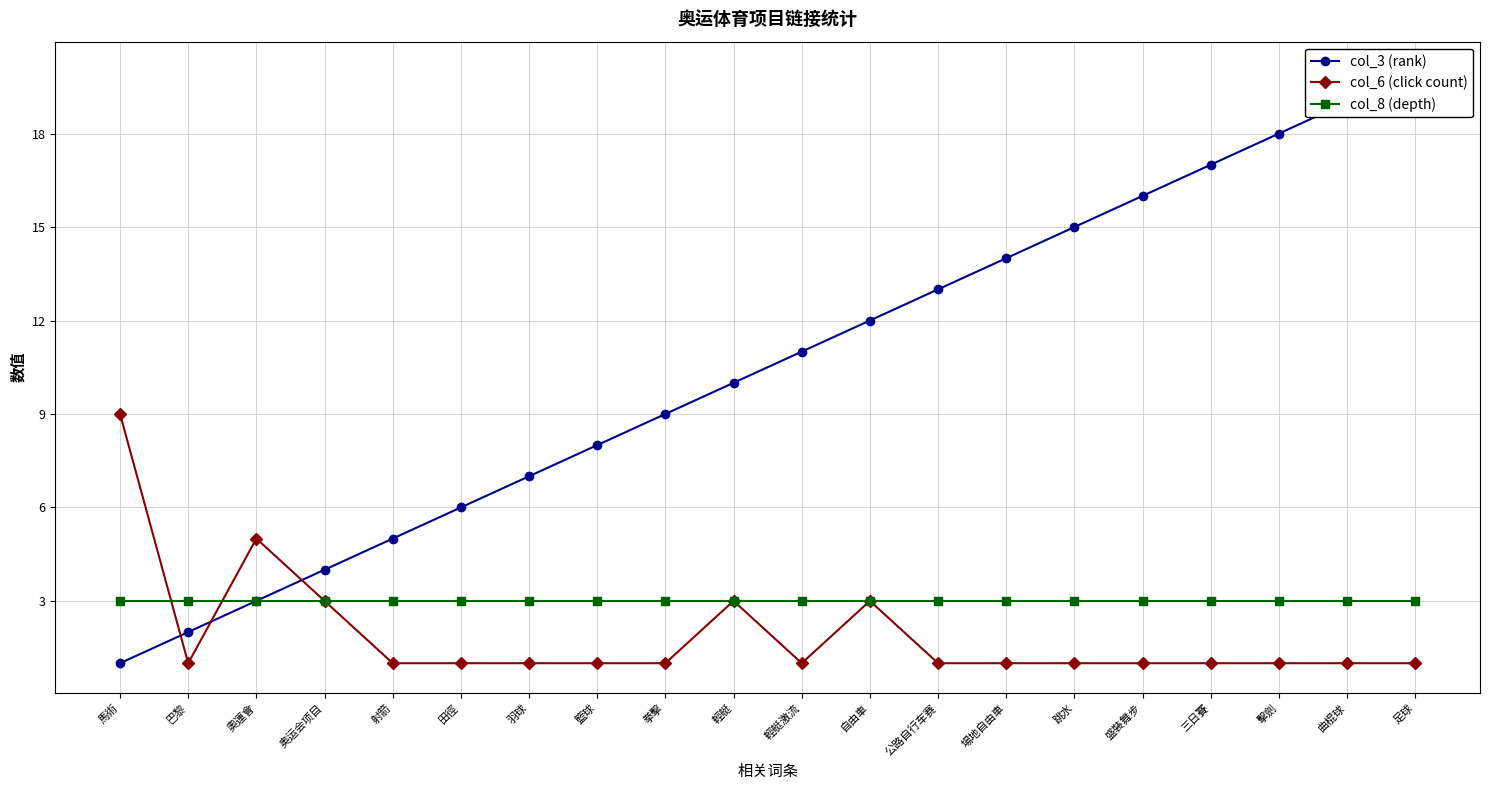

Which label corresponds to the largest value in the chart?

足球